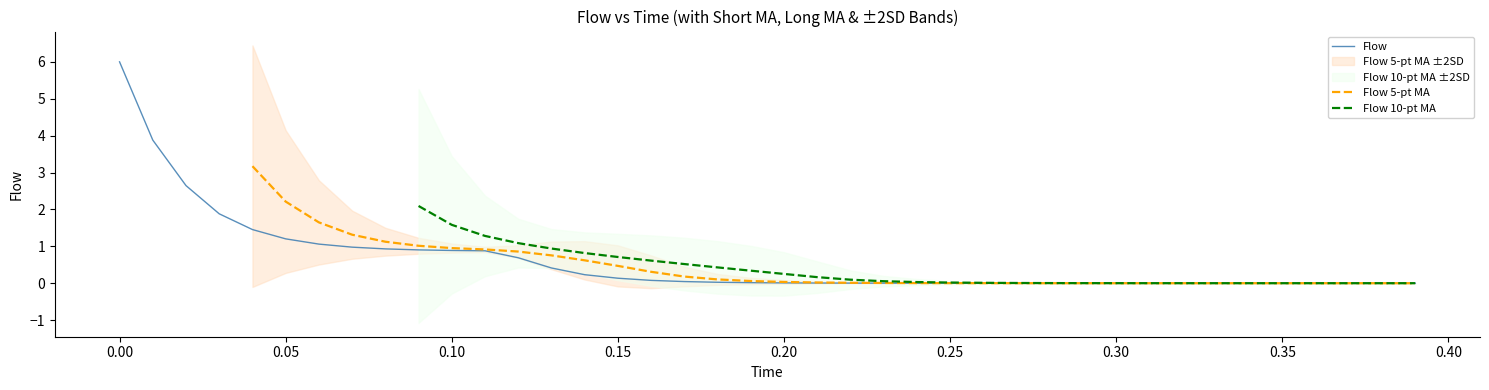

Which series has the largest range (max minus min)?

Flow